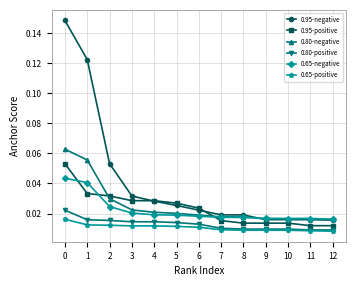

True or false: 0.80-positive and 0.95-negative intersect in this chart.

False